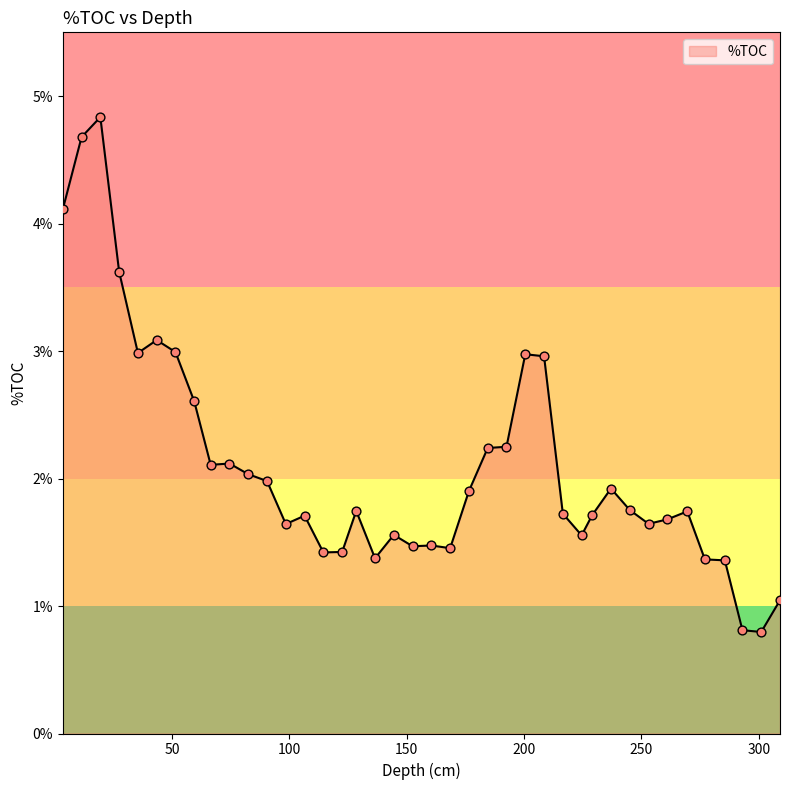

What is the difference between the maximum and minimum values?

4.0